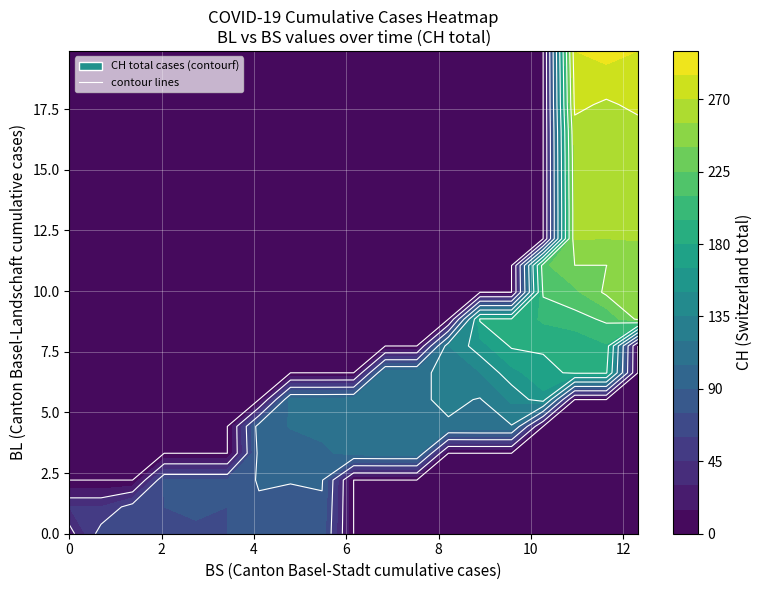

Reading left to right, list all the values displayed in this chart.

BL: 0	0	0	0	0	0	1	2	2	3	4	5	5	6	6	7	7	7	7	8	8	8	9	9	9	9	9	10	10	10	10	11	11	11	13	14	16	18	19	20
BS: 0	0	0	0	1	1	3	3	5	5	5	6	7	8	9	9	9	9	10	10	10	11	11	11	11	11	11	11	11	11	12	12	12	12	12	12	12	12	12	12
CH: 0	1	38	51	66	70	74	76	84	91	100	111	113	117	119	131	135	138	160	182	182	183	192	193	204	214	217	220	221	223	231	243	249	250	255	256	259	267	282	288